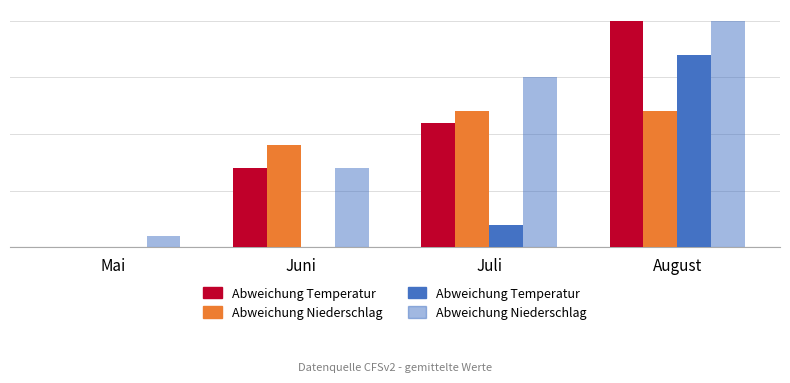

What position from the left is August?

4